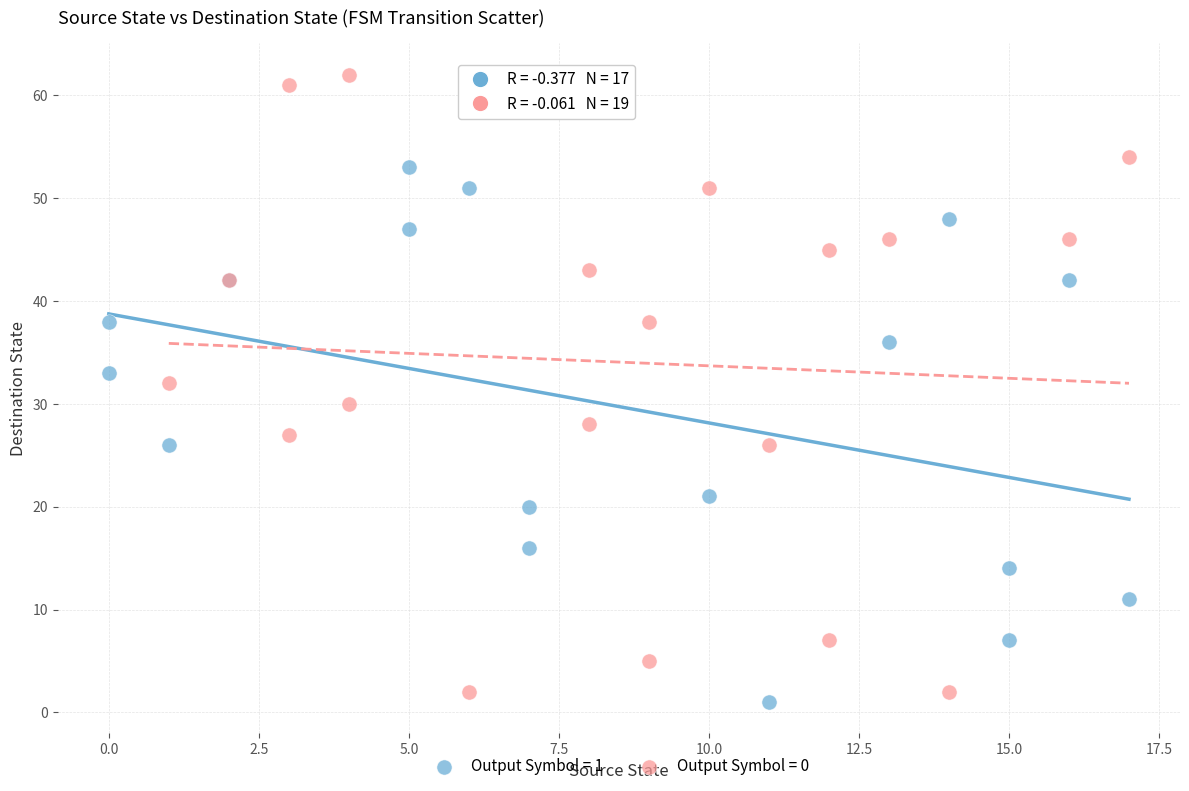

Which series reaches the minimum Y coordinate?

Output Symbol = 1